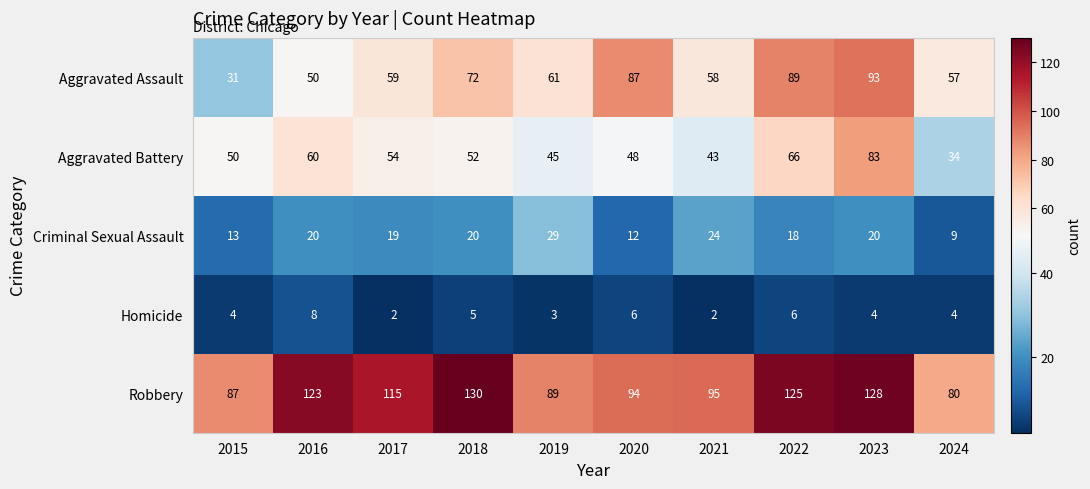

At how many categories does at least one series exceed 25?

10